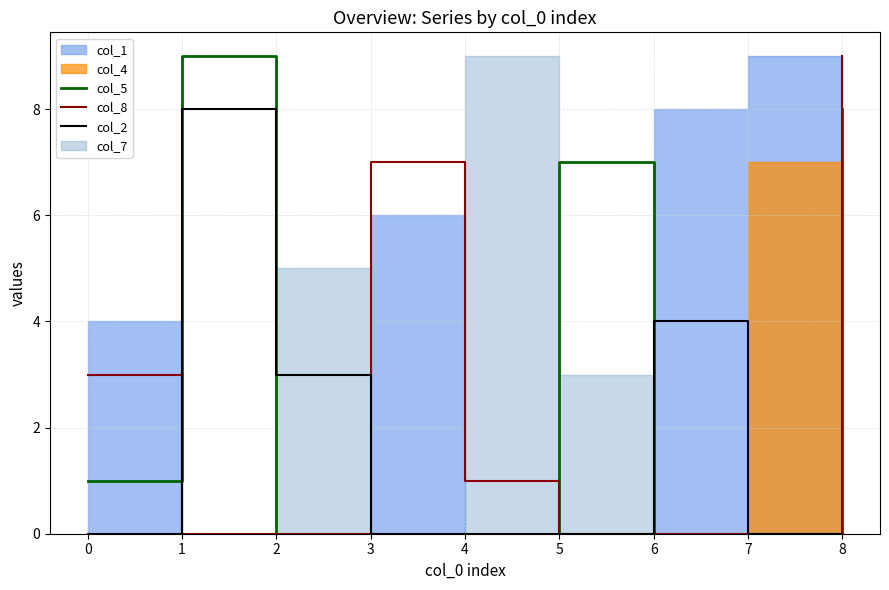

True or false: col_5 has a value of 14 at 0.

False